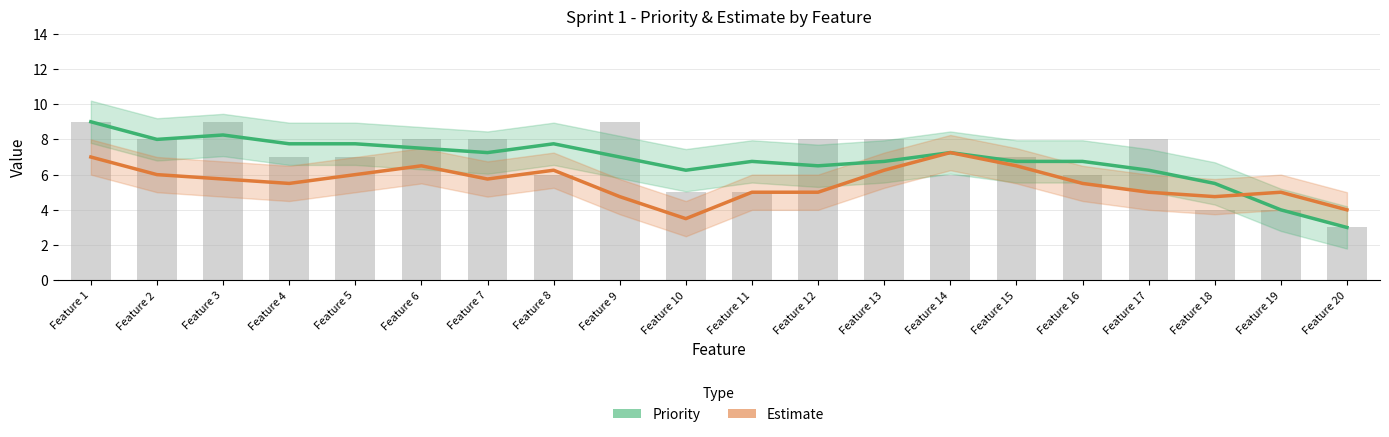

What are all the series names shown in the legend?

Priority, Estimate